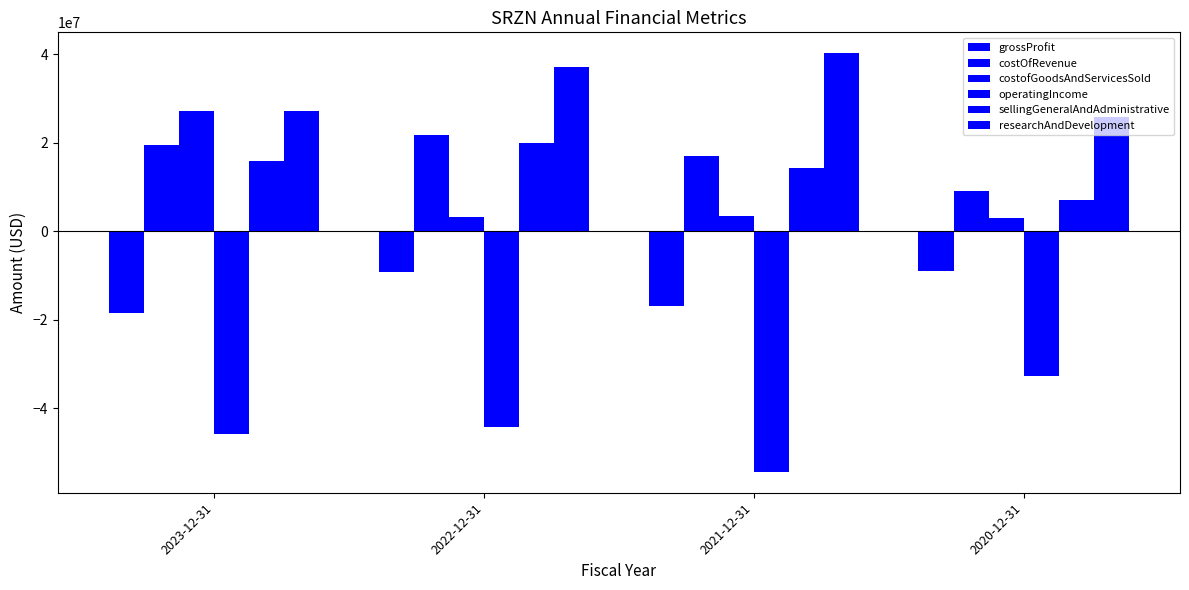

Which category has the lowest value in the grossProfit series?

2023-12-31